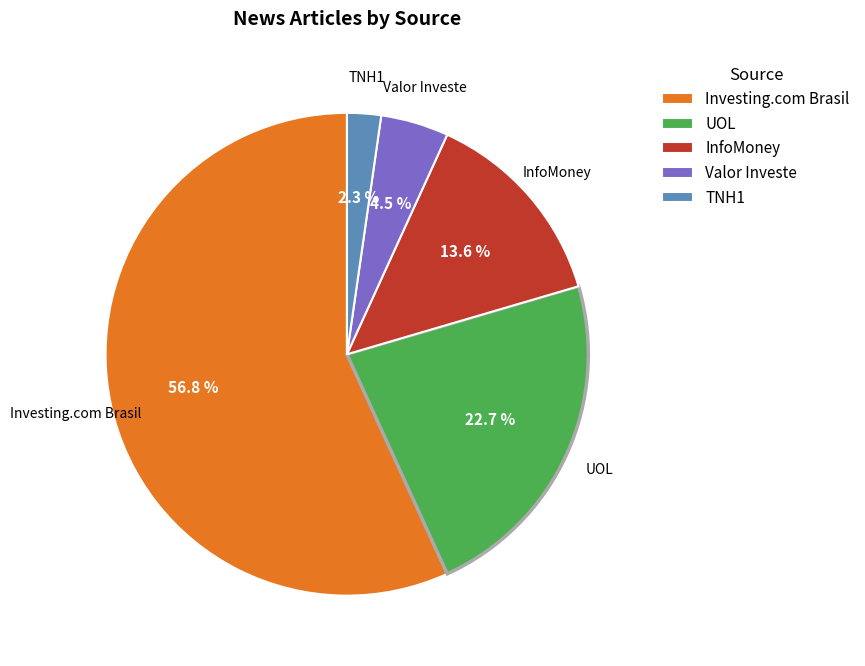

Count the number of slices in the pie.

5